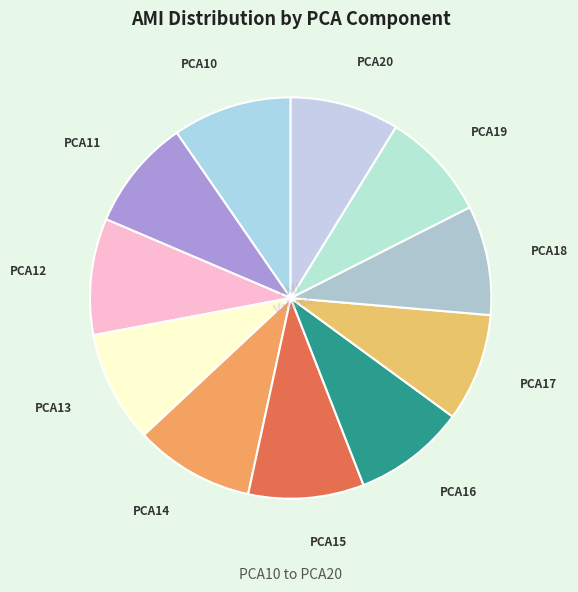

Is it true that PCA19 is 2% of the pie?

False